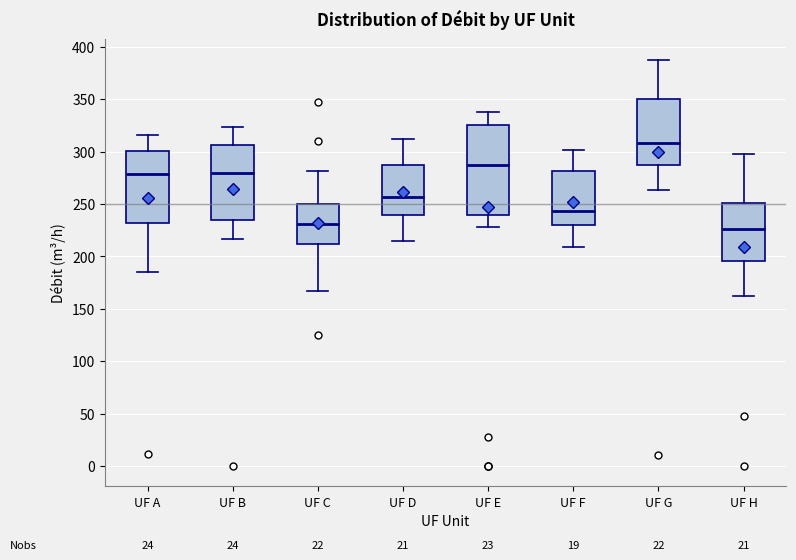

Reading left to right, transcribe this box plot: for each box, give where its median line is, the range the box spans, and where its two whiskers end, as read against the y-axis. The values are not printed on the chart, so give them approximately, as read against the axis.

UF A: median 280, box 230 to 300, whiskers 185 to 315
UF B: median 280, box 235 to 305, whiskers 215 to 325
UF C: median 230, box 210 to 250, whiskers 165 to 280
UF D: median 255, box 240 to 285, whiskers 215 to 310
UF E: median 285, box 240 to 325, whiskers 230 to 335
UF F: median 245, box 230 to 280, whiskers 210 to 300
UF G: median 310, box 285 to 350, whiskers 265 to 390
UF H: median 225, box 195 to 250, whiskers 160 to 300